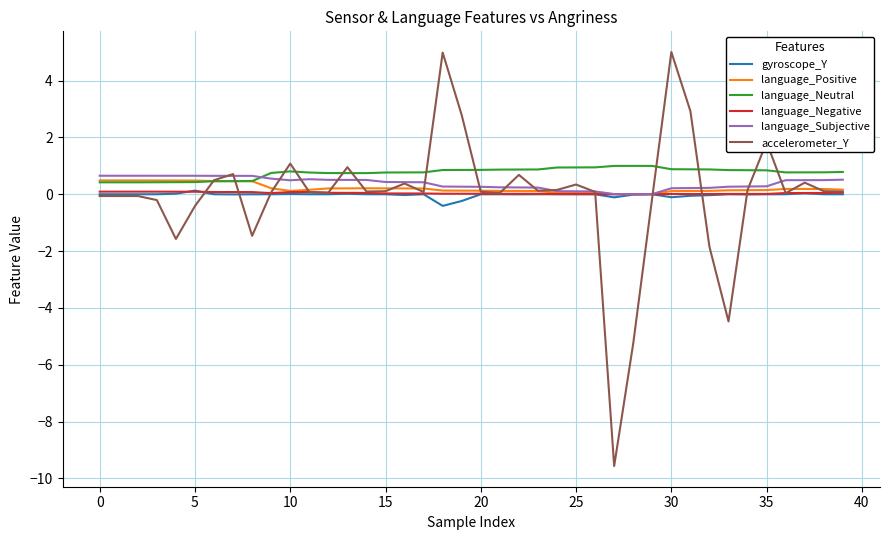

Which series has the largest range (max minus min)?

accelerometer_Y